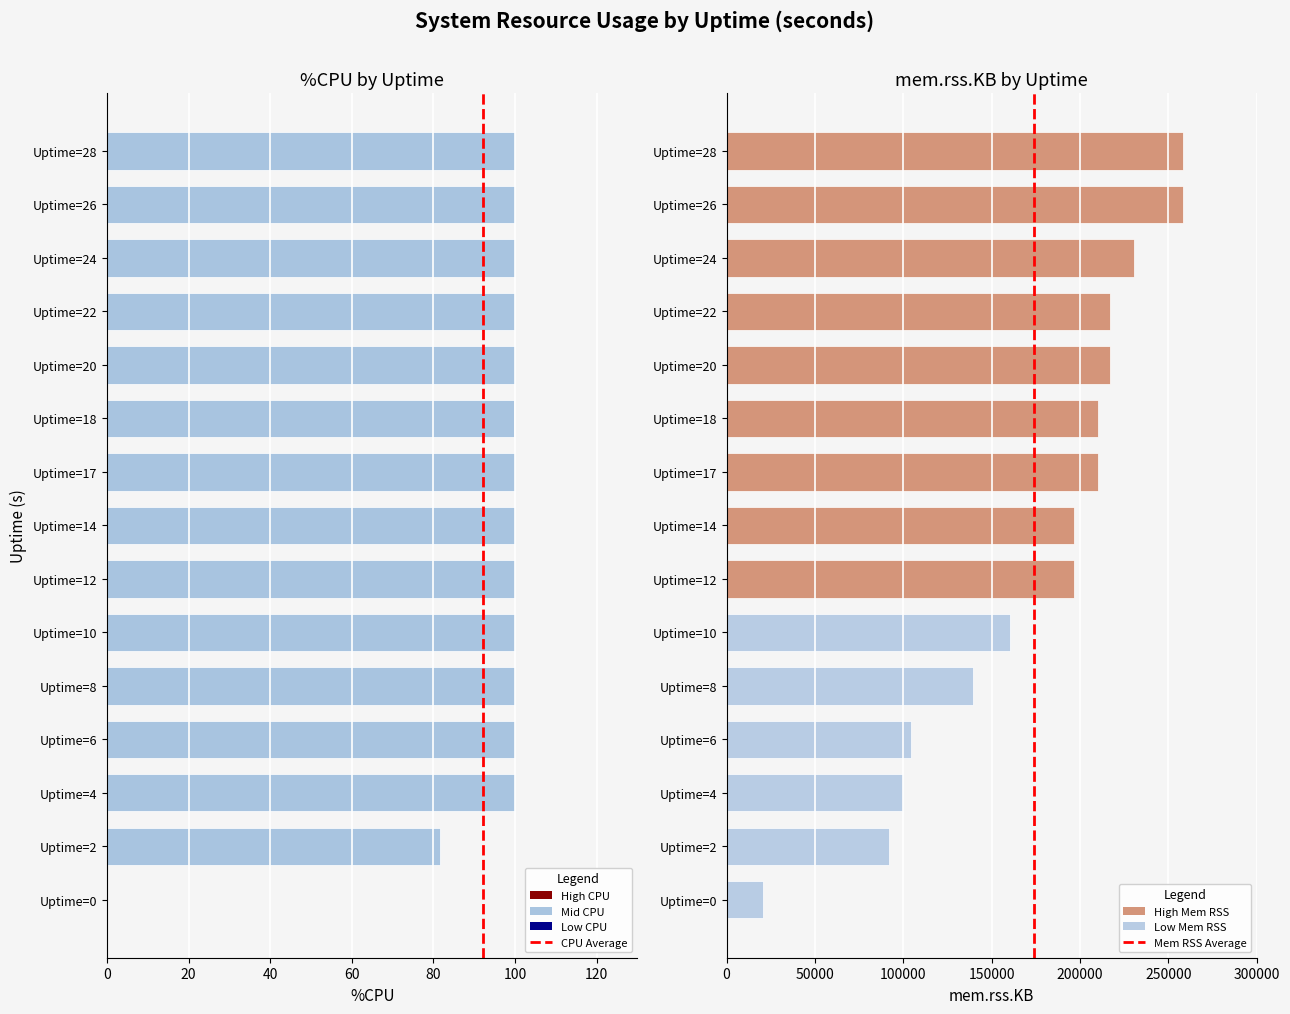

Which label corresponds to the smallest value in the chart?

Uptime=0